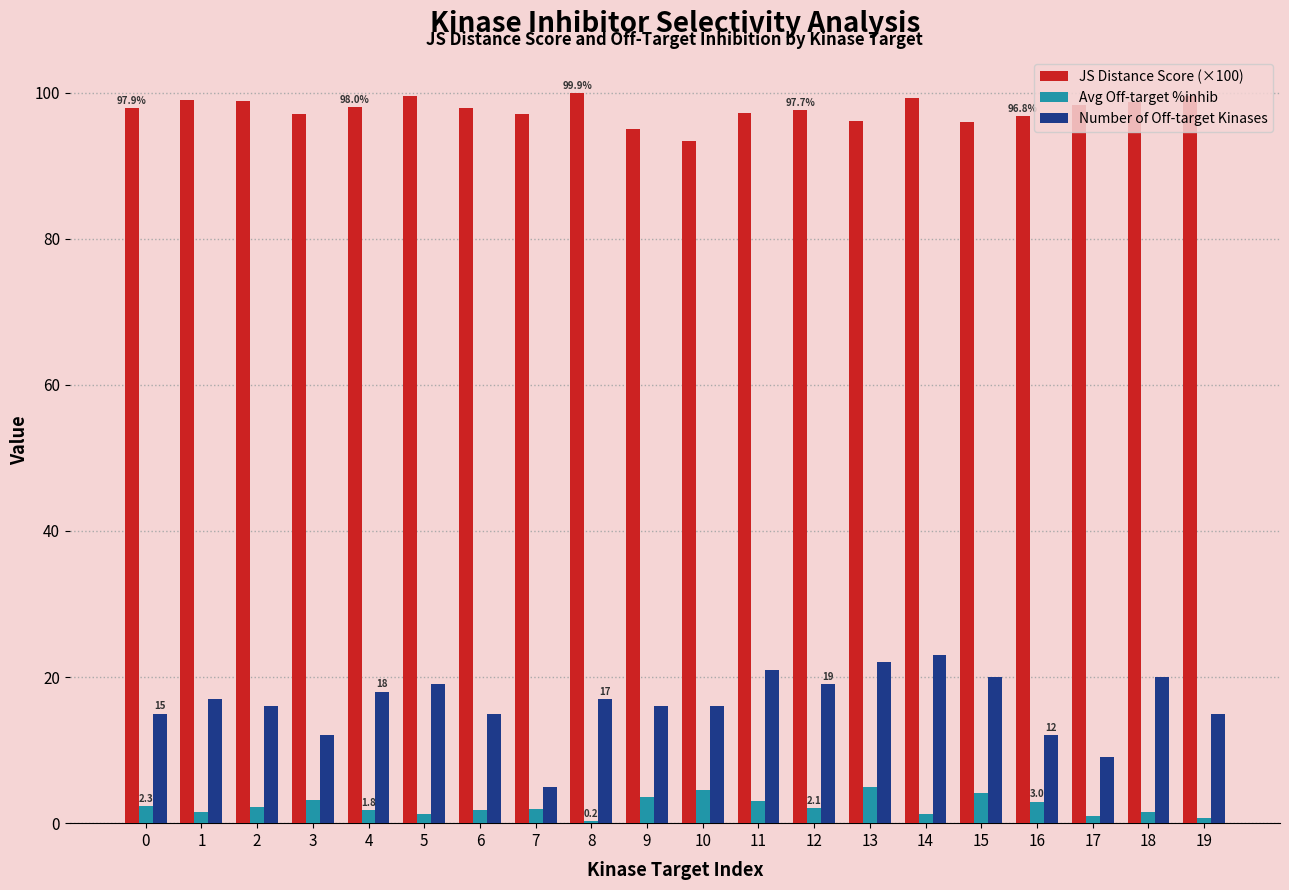

The value of JS Distance Score (×100) at 0 is 97.9. True or false?

True